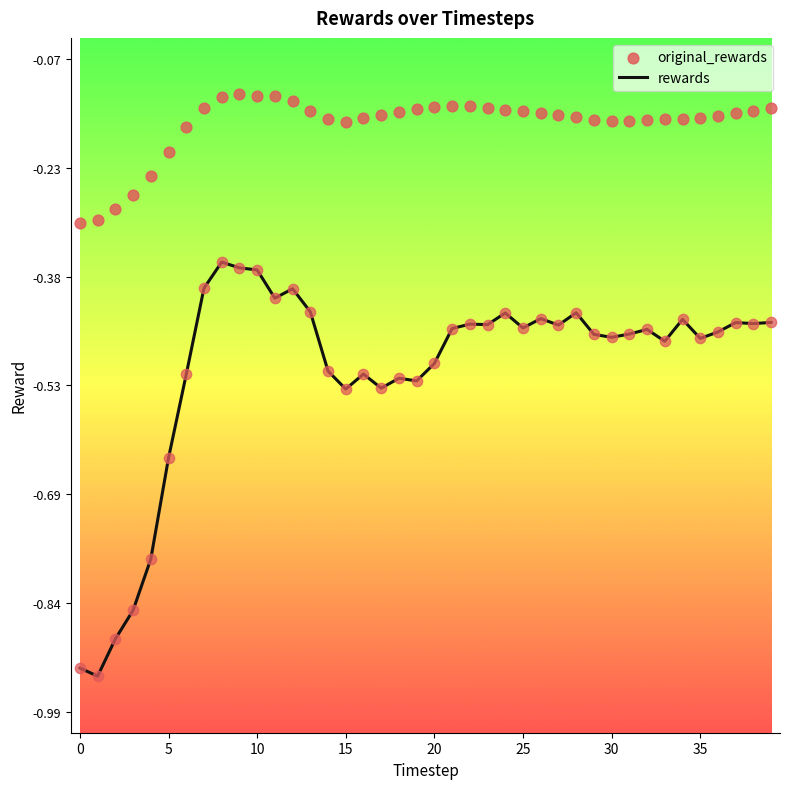

The value of rewards at 15 is -0.8. True or false?

False